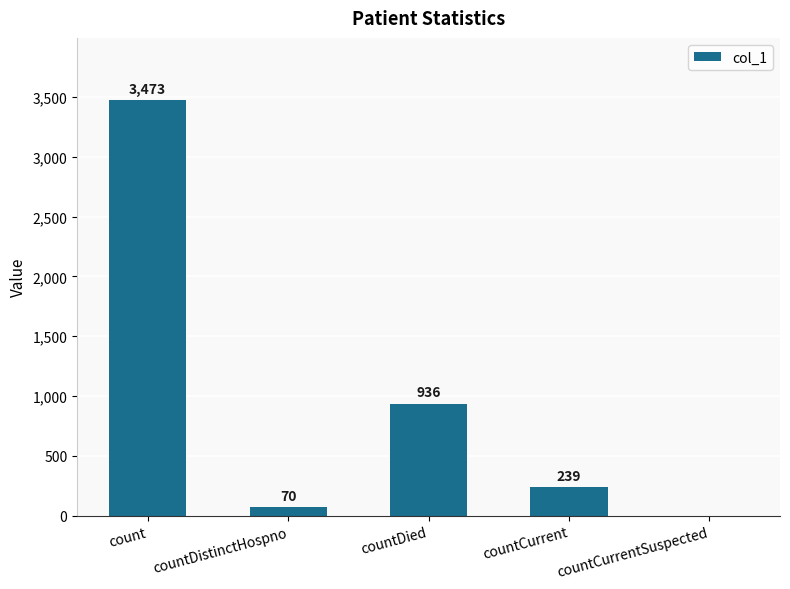

The value at countDied is 936. True or false?

True